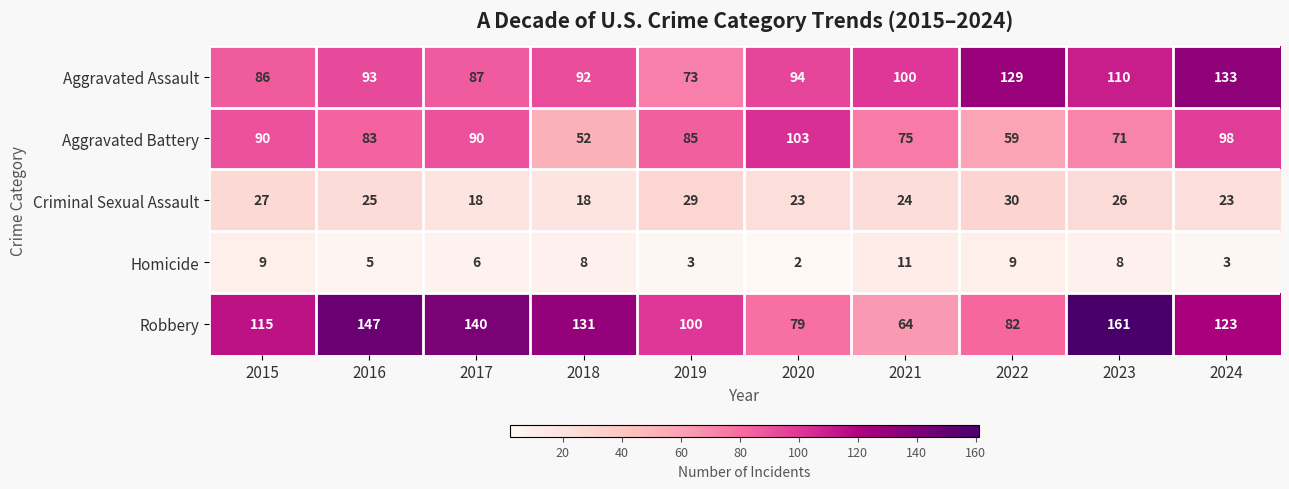

Which series changed the most between 2022 and 2023?

Robbery